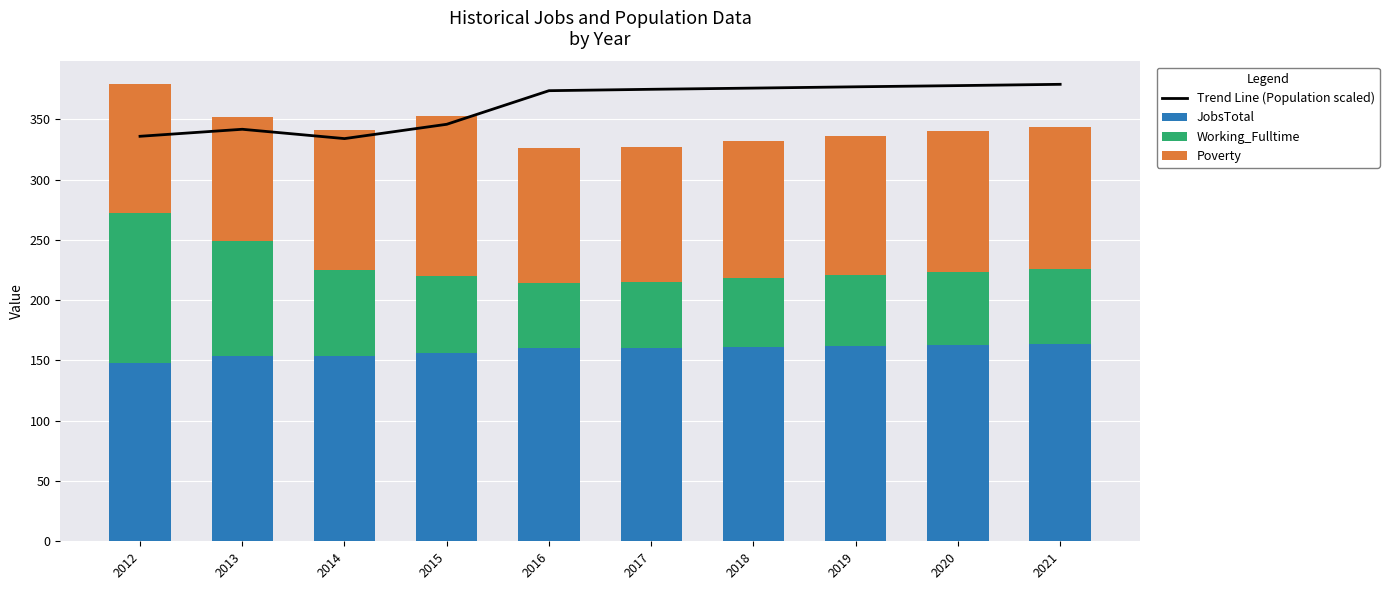

Reading right to left, list all the values displayed in this chart.

Trend Line (Population scaled): 379.0	377.9	376.9	375.9	374.9	373.7	345.8	334.0	341.7	335.9
JobsTotal: 164.0	163.0	162.0	161.0	160.0	160.0	156.0	154.0	154.0	148.0
Working_Fulltime: 62.0	60.0	59.0	57.0	55.0	54.0	64.0	71.0	95.0	124.0
Poverty: 118.0	117.0	115.0	114.0	112.0	112.0	133.0	116.0	103.0	107.0